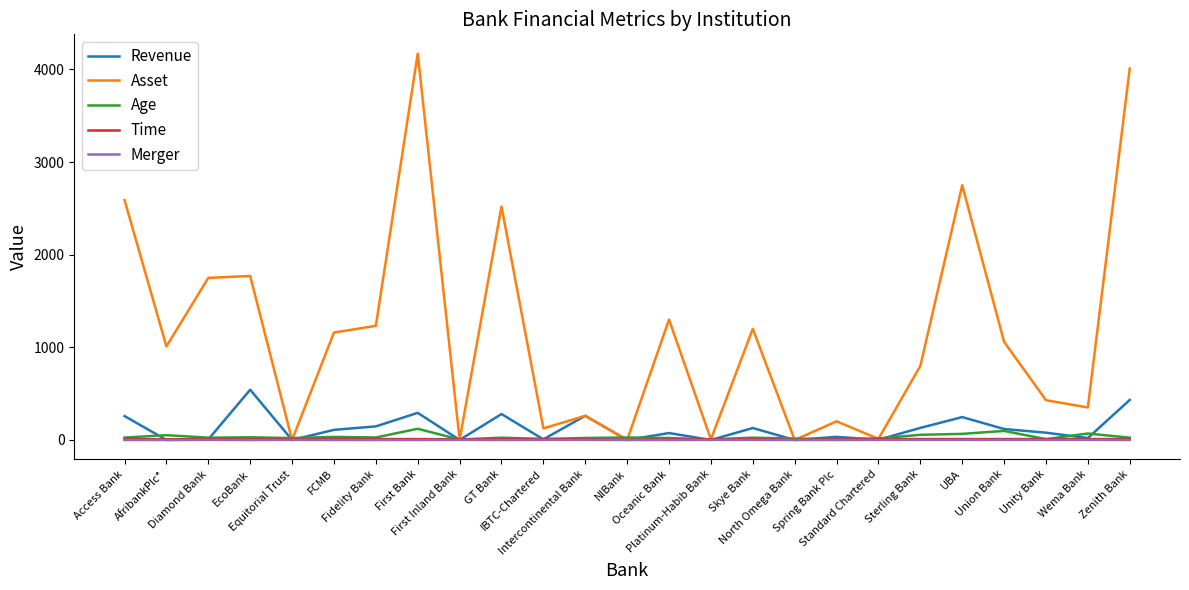

Which series changed the most between FCMB and IBTC-Chartered?

Asset